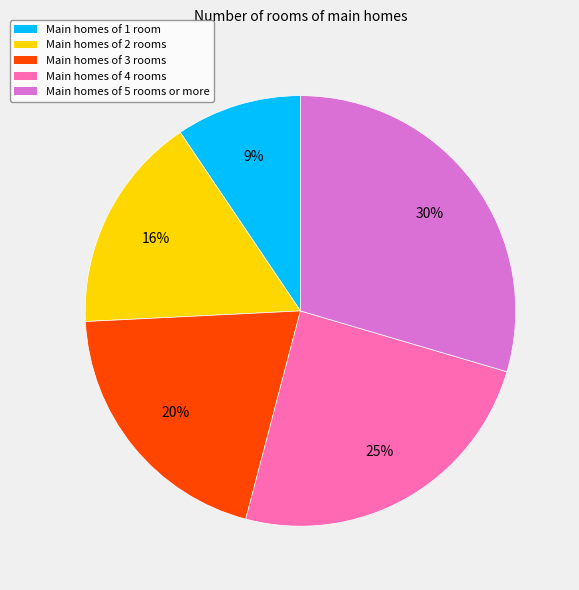

Does any single category account for the majority?

No